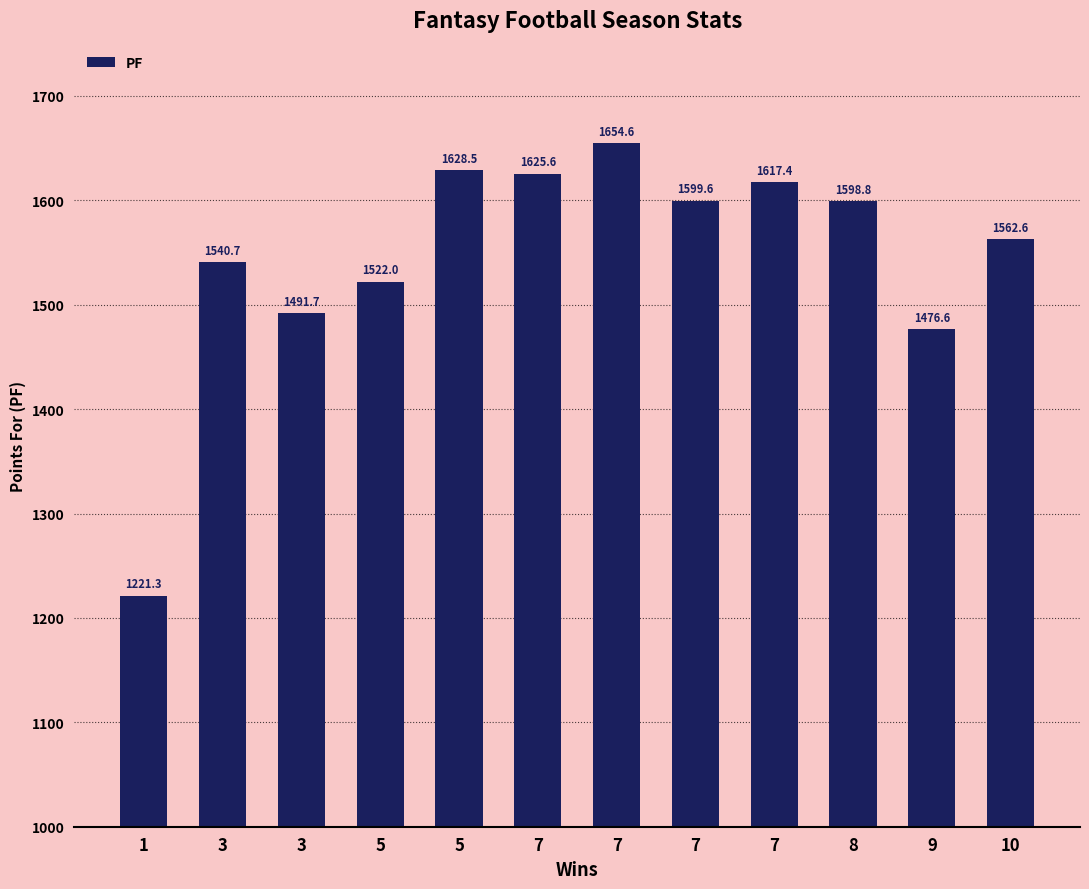

How many bars are there in total?

12